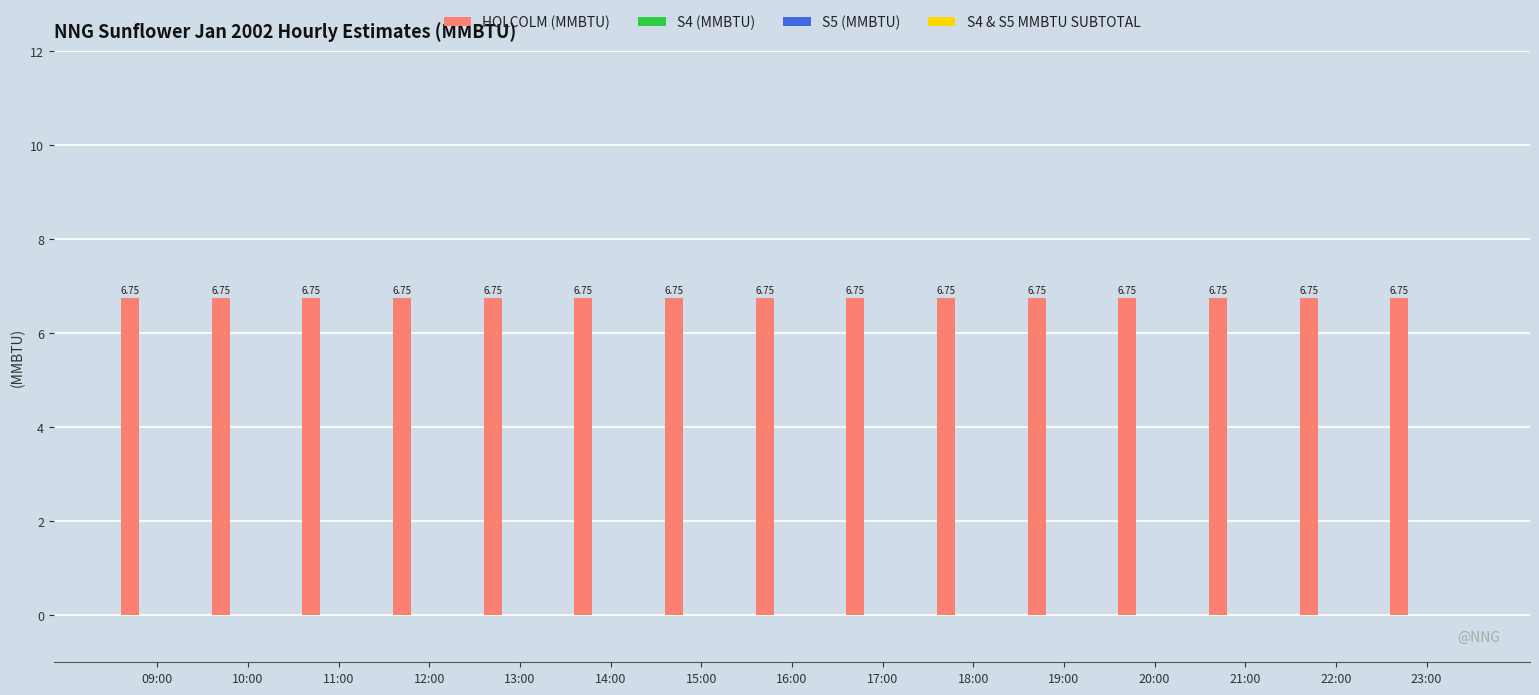

Which label corresponds to the smallest value in the chart?

09:00